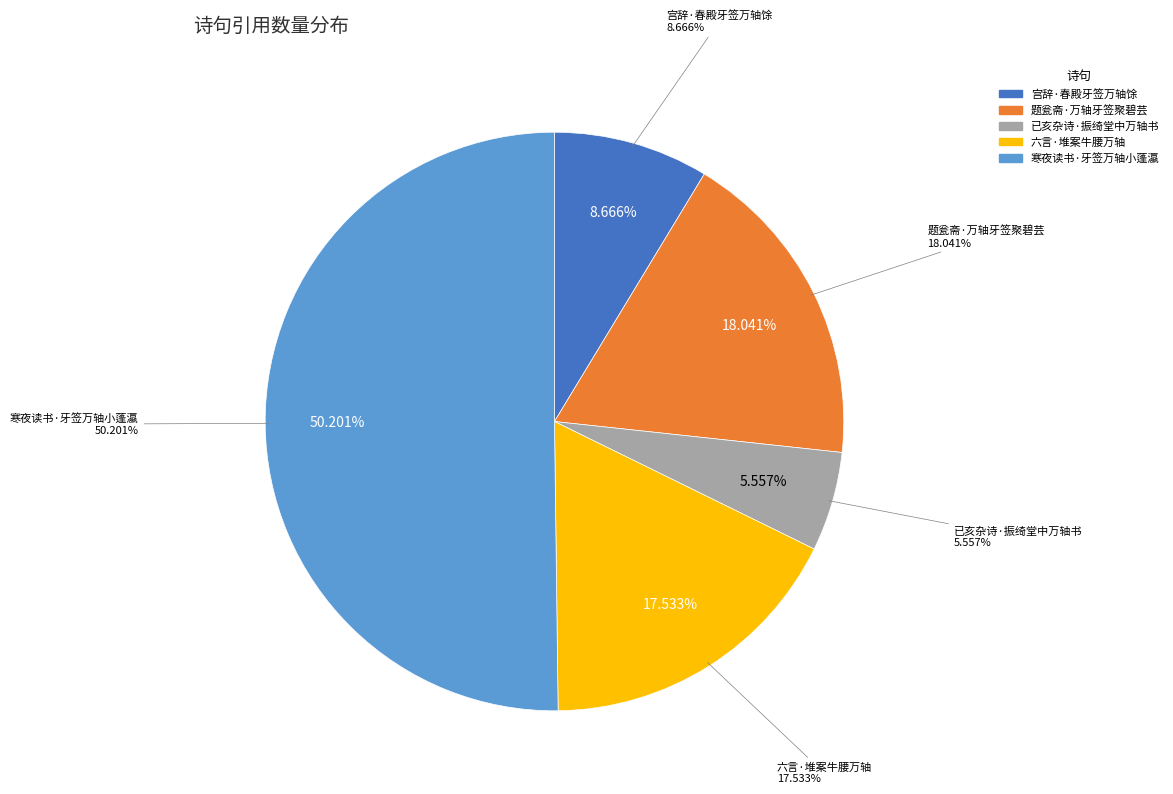

What is the majority slice?

寒夜读书·牙签万轴小蓬瀛